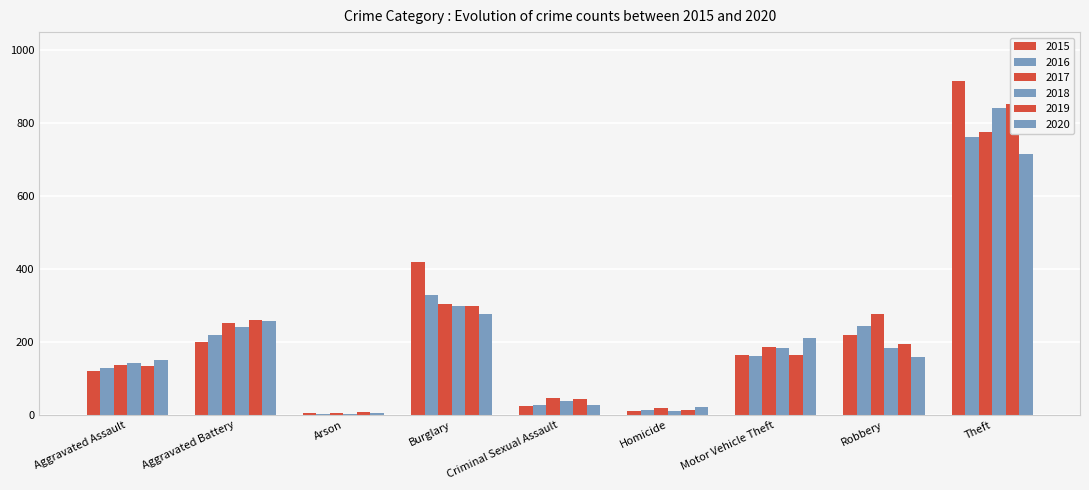

List the series in order of their peak value, lowest first.

2020, 2016, 2017, 2018, 2019, 2015